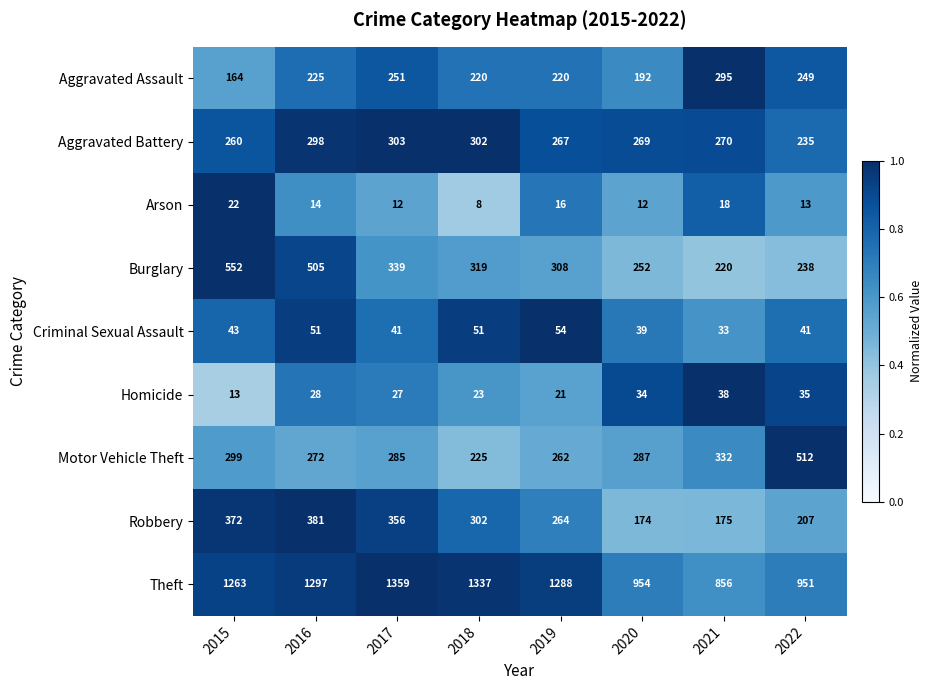

True or false: Theft has a value of 342 at 2015.

False